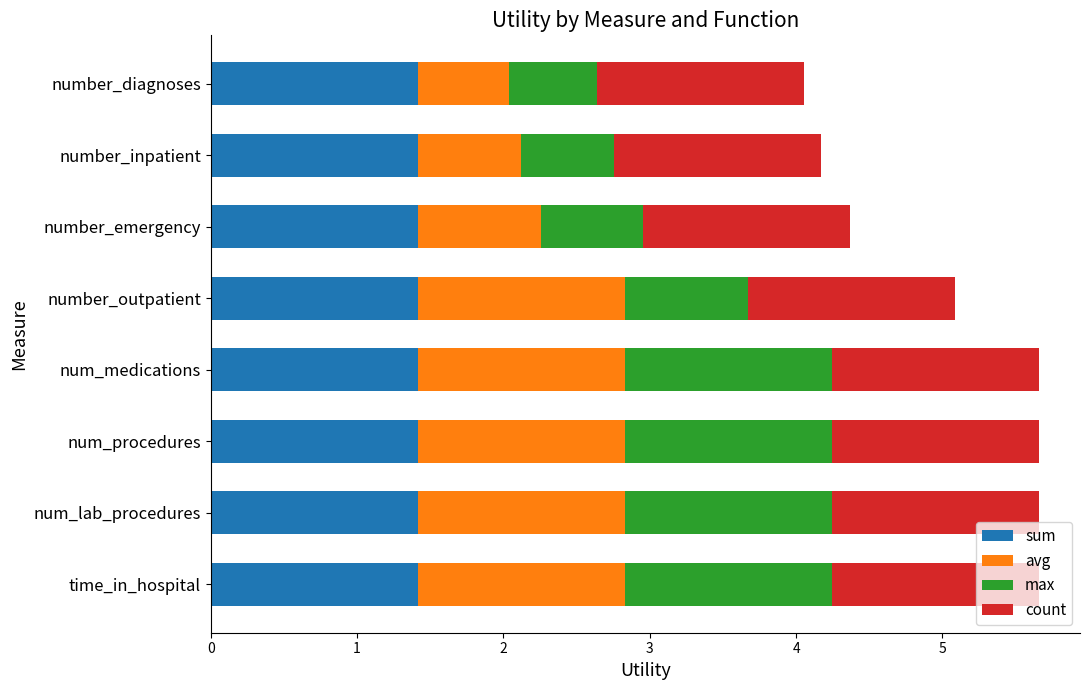

What is the sum of the sum values at num_procedures and number_outpatient?

2.8